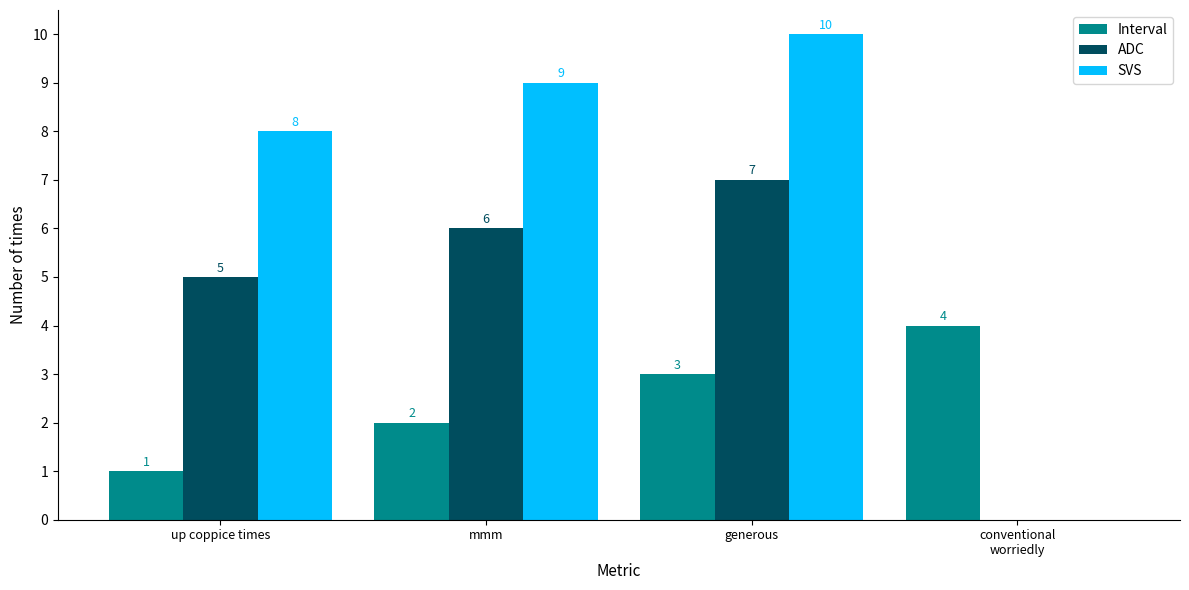

At which label is SVS closest to 5?

up coppice times